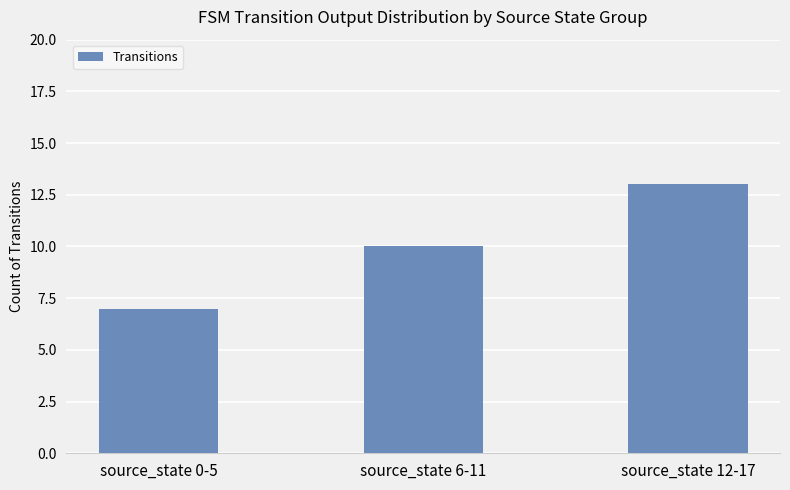

Which has a higher value, source_state 0-5 or source_state 12-17?

source_state 12-17